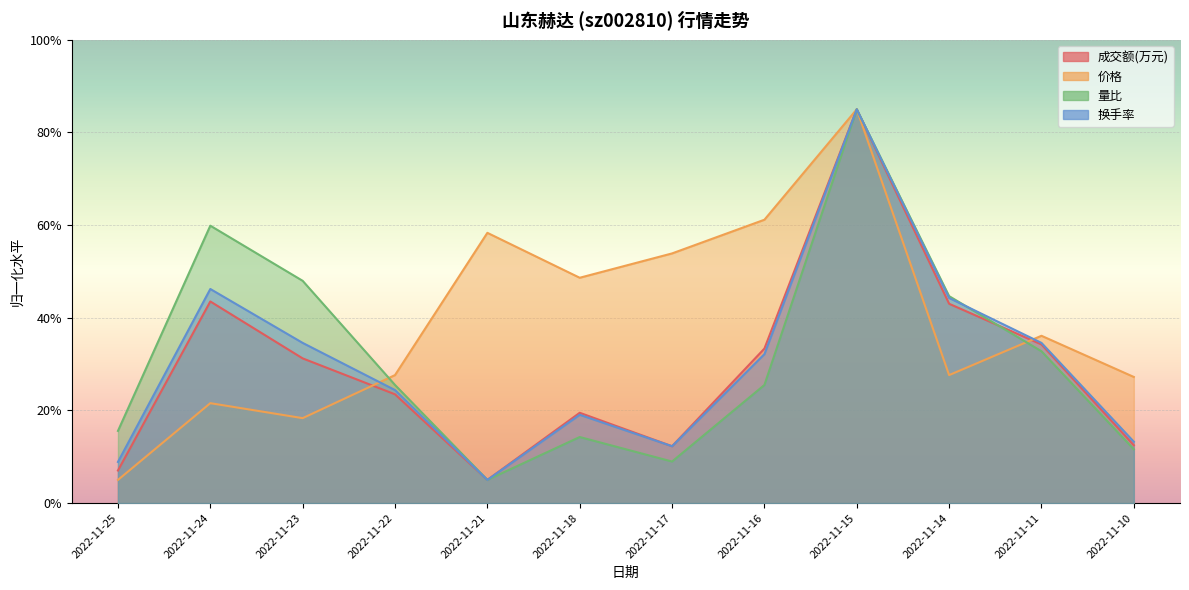

True or false: 价格 has more than 1 points higher than both neighbors.

True